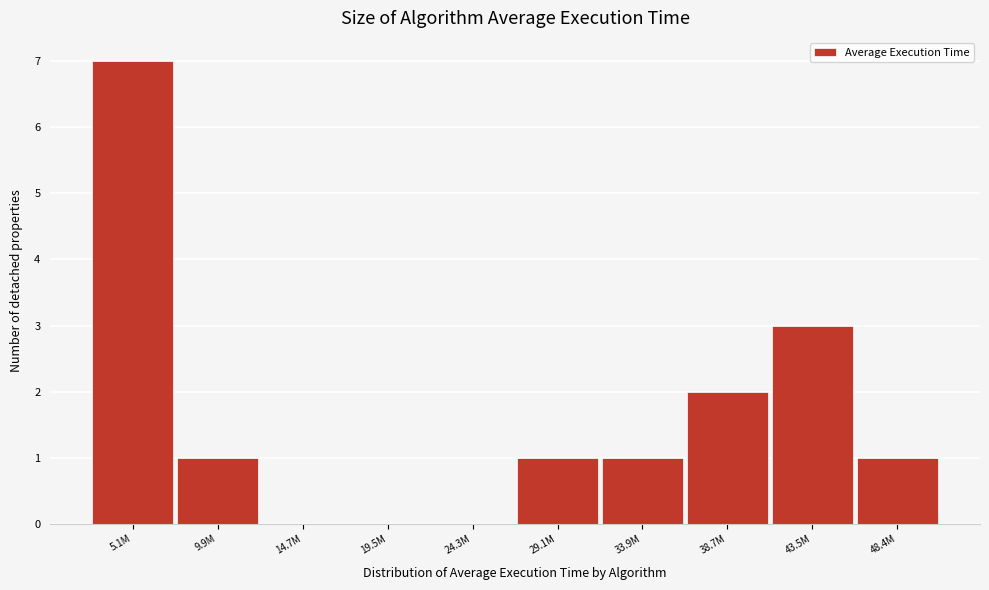

Reading left to right, extract all data points from this chart.

5.1M=7	9.9M=1	14.7M=0	19.5M=0	24.3M=0	29.1M=1	33.9M=1	38.7M=2	43.5M=3	48.4M=1